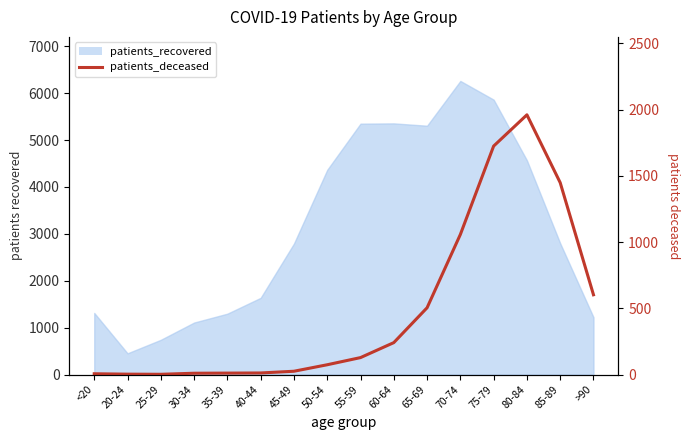

How many points are lower than both their immediate neighbors (excluding endpoints)?

1